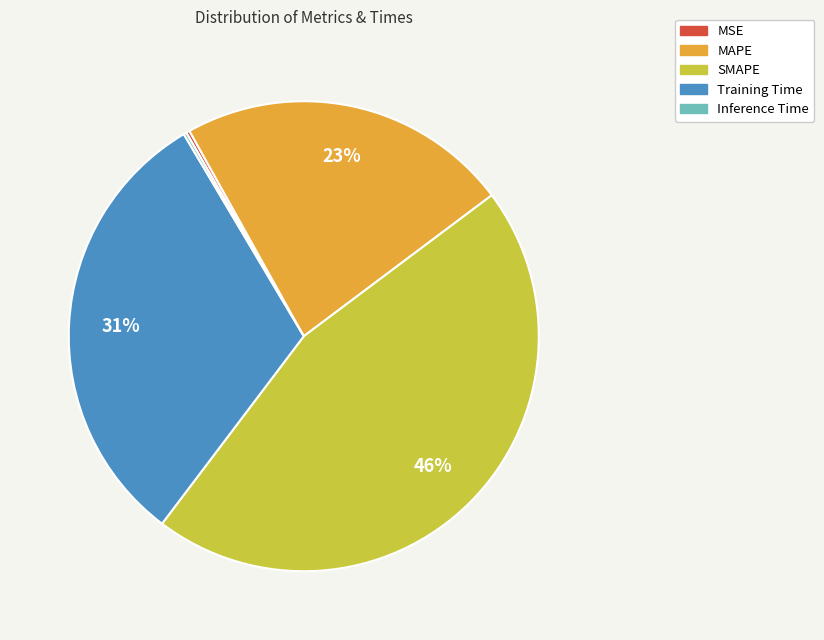

Which category has the biggest portion of the pie?

SMAPE